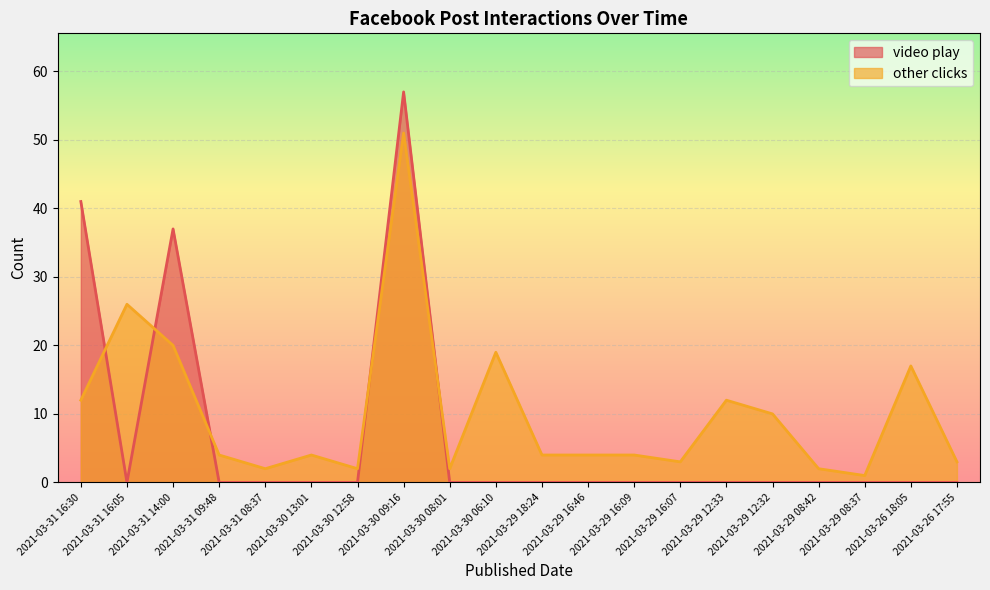

Which series has the largest total across all categories?

other clicks